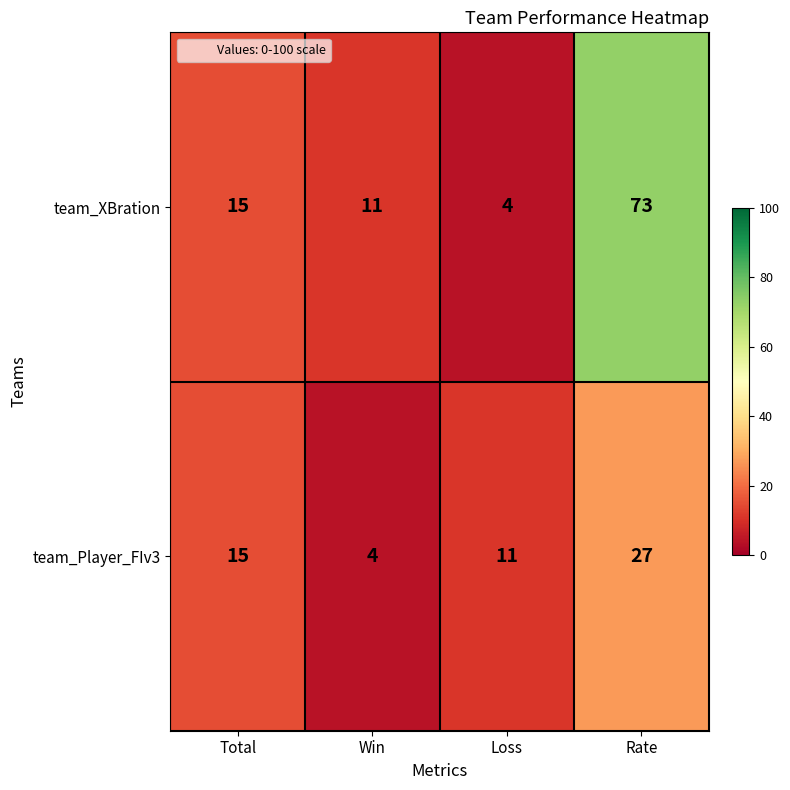

Count the number of categories in the chart.

4